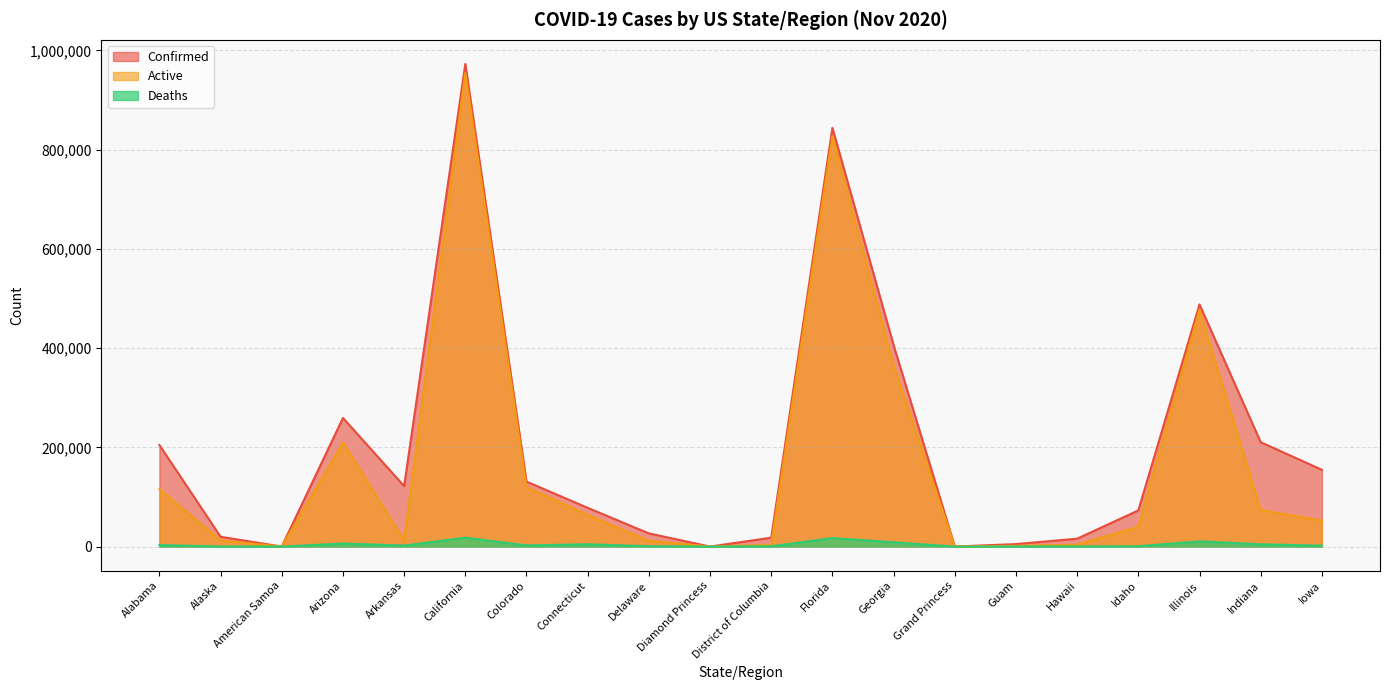

At which label does Confirmed first exceed 121866?

Alabama